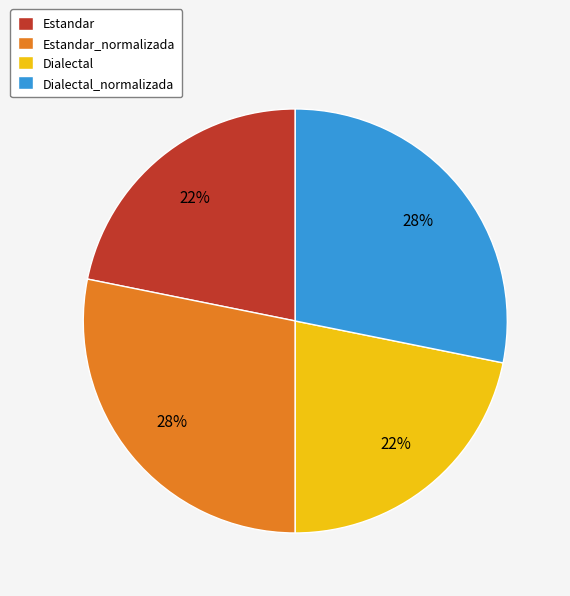

How many segments does this pie chart have?

4